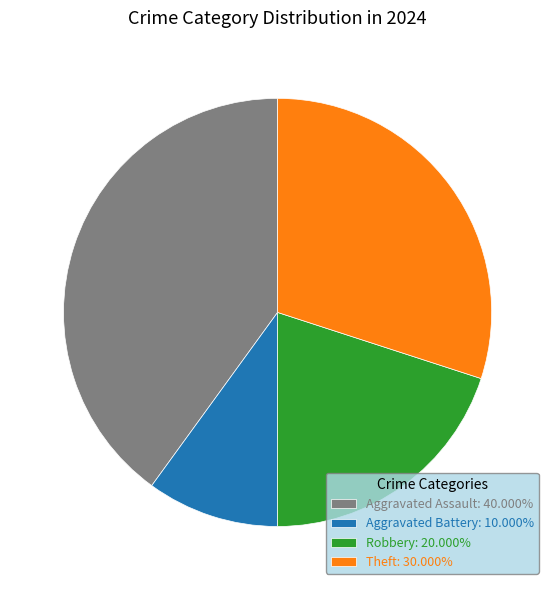

Which slice is the smallest?

Aggravated Battery